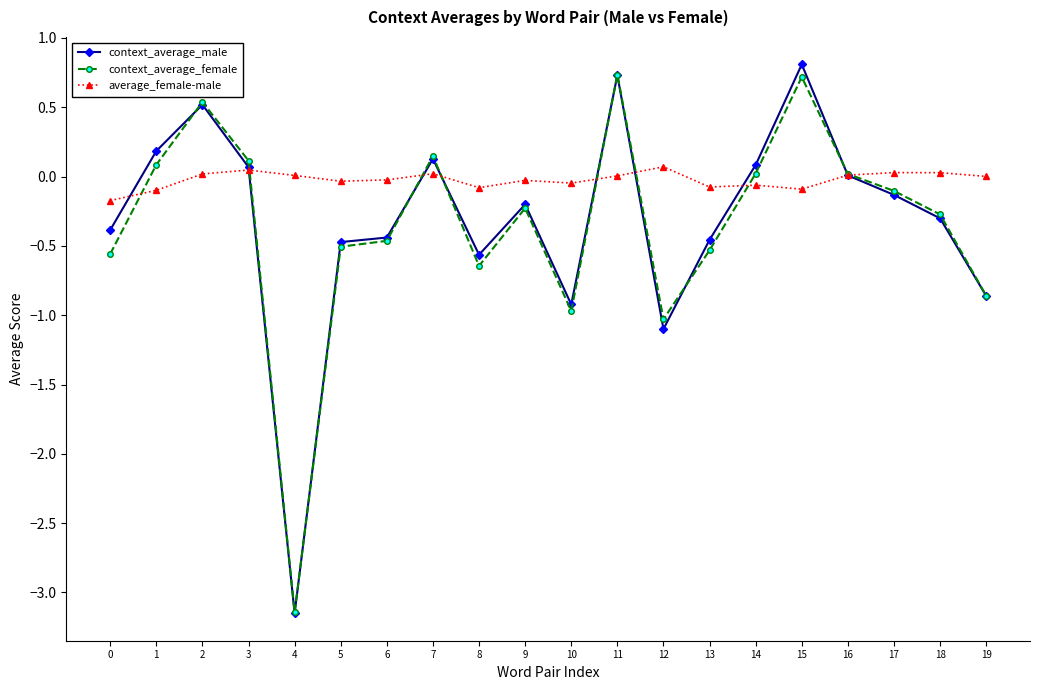

How many data points in context_average_female are above 0?

8